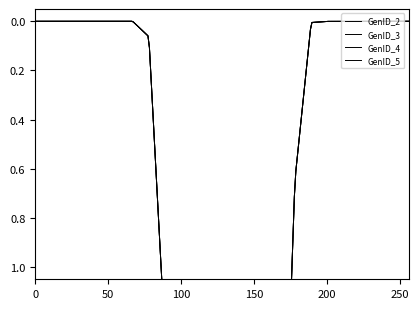

Which has a higher value, 12 or 10?

12